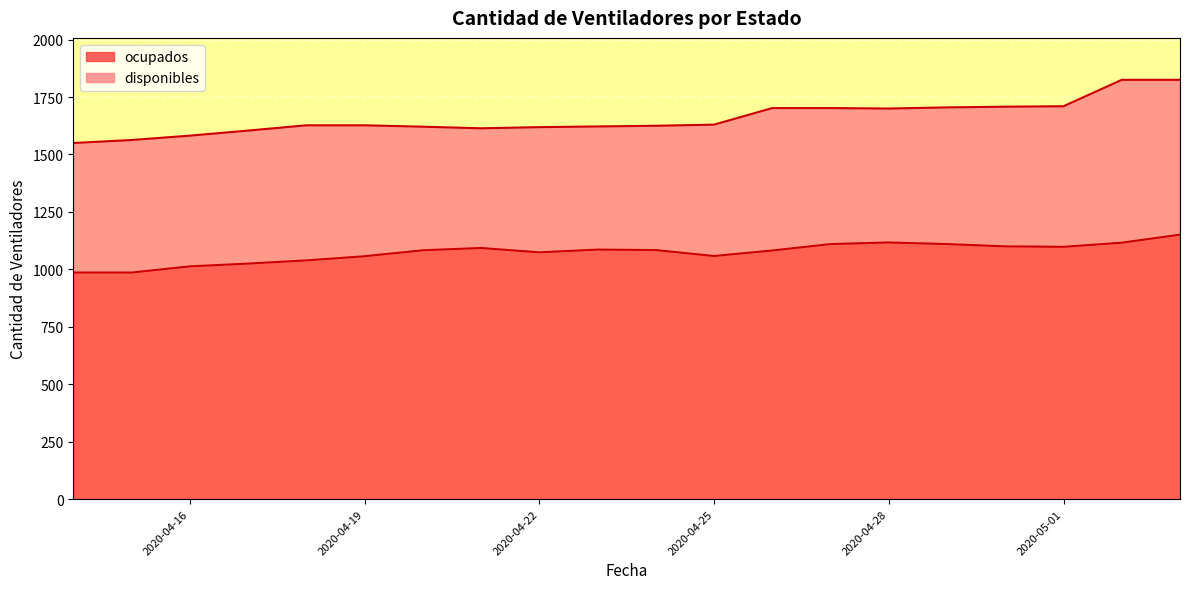

Rank the categories by value from highest to lowest.

2020-05-03, 2020-04-28, 2020-05-02, 2020-04-27, 2020-04-29, 2020-04-30, 2020-05-01, 2020-04-21, 2020-04-23, 2020-04-24, 2020-04-20, 2020-04-26, 2020-04-22, 2020-04-25, 2020-04-19, 2020-04-18, 2020-04-17, 2020-04-16, 2020-04-14, 2020-04-15